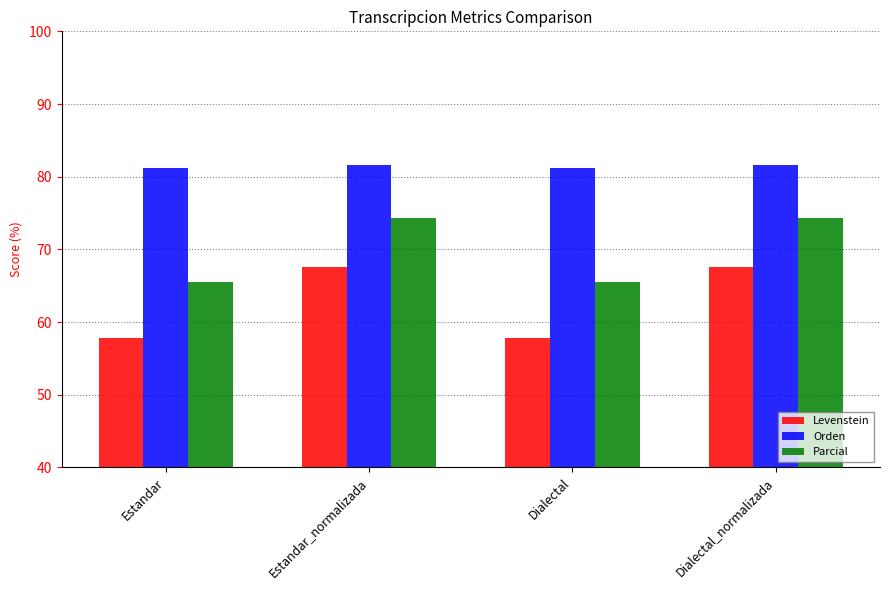

What is the spread (max minus min) of values at Dialectal_normalizada?

14.0